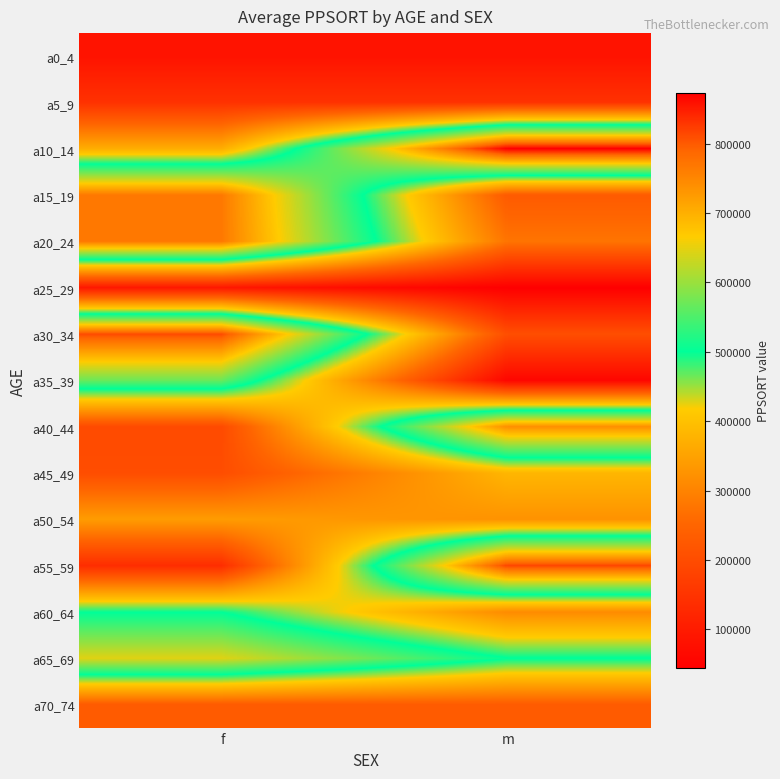

Count the number of categories in the chart.

2